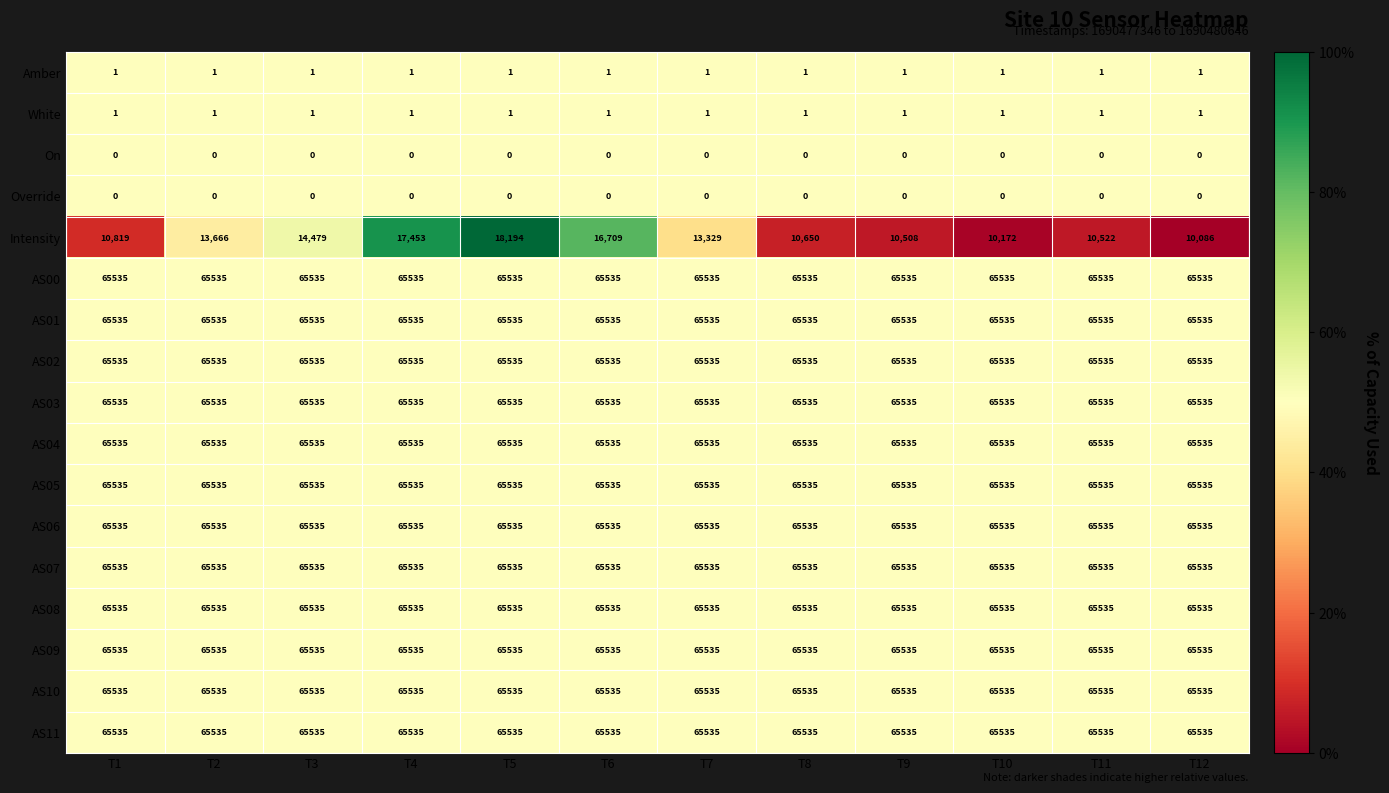

What is the average value of the AS05 series?

65535